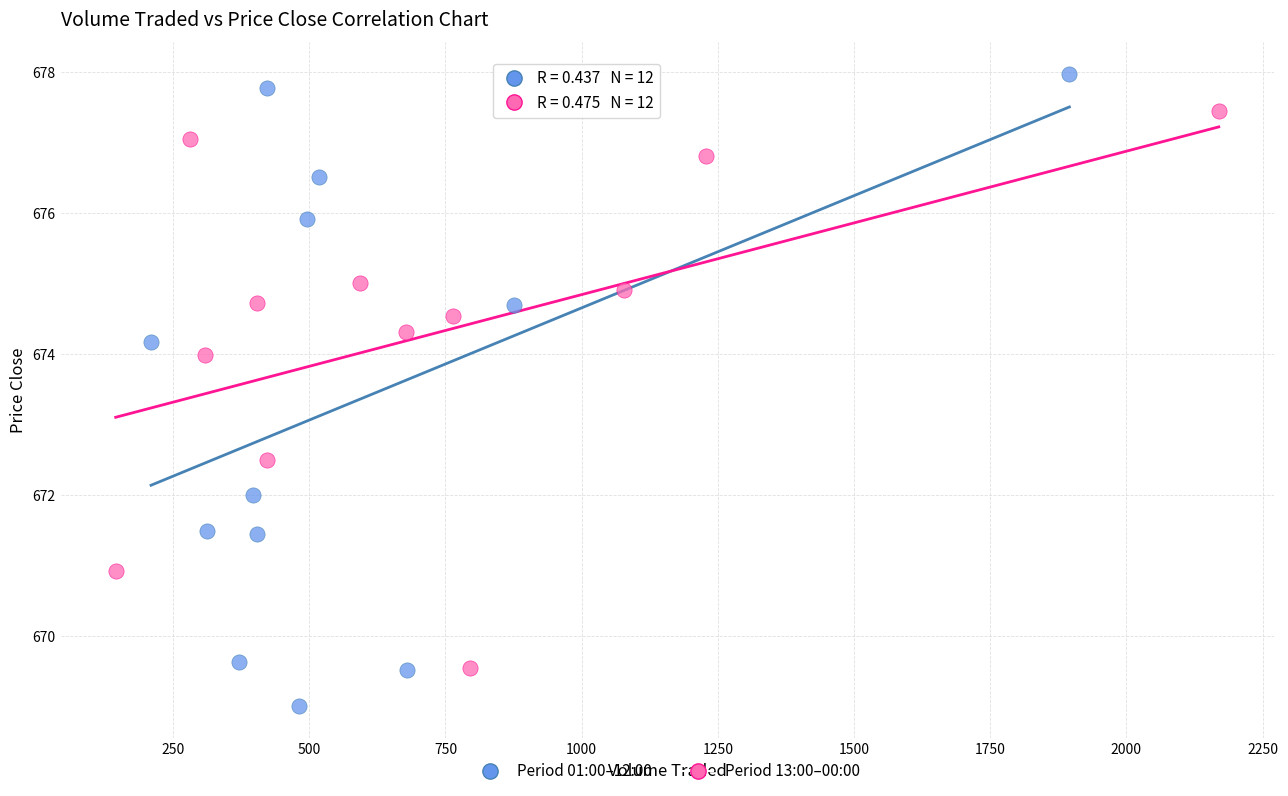

Which series contains the lowest Y value?

Period 01:00–12:00